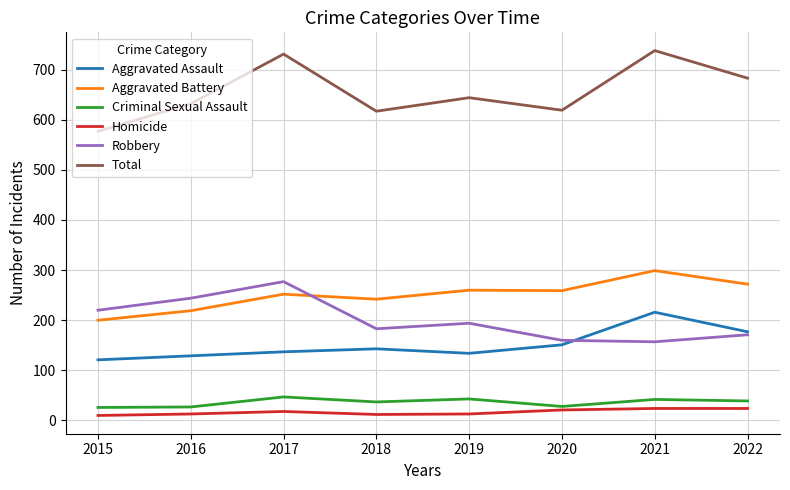

What is the difference between the highest and lowest values at 2020?

598